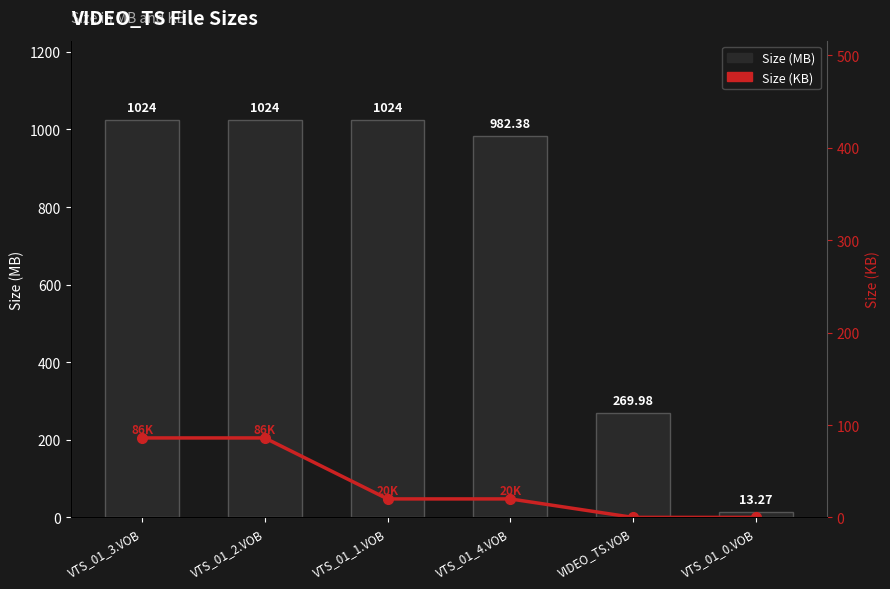

What is the difference between the Size (KB) values at VTS_01_3.VOB and VTS_01_0.VOB?

86.0